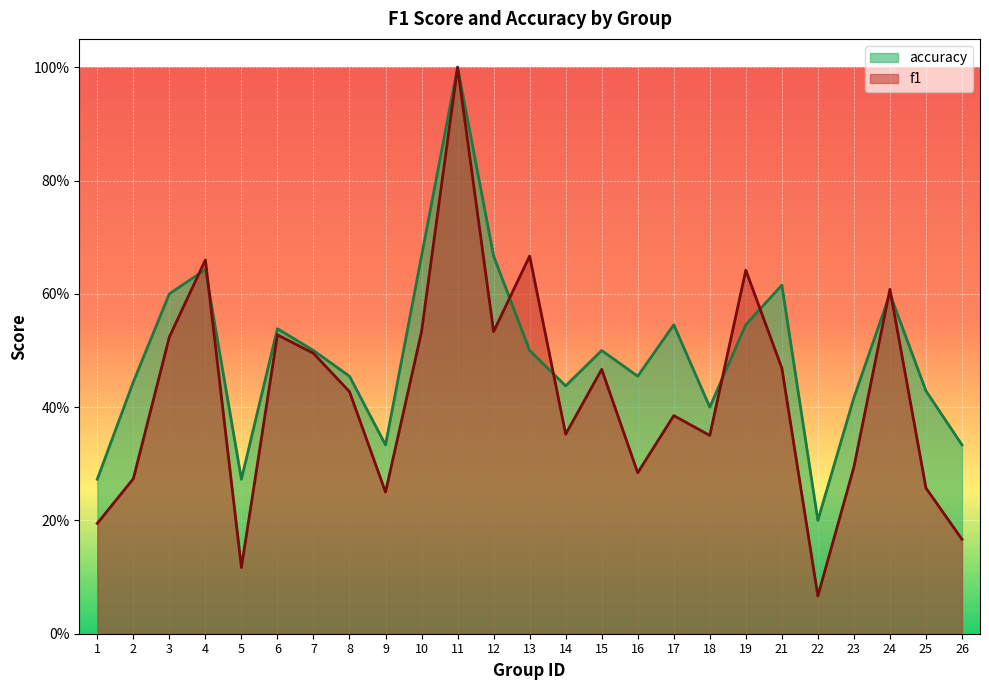

What is the value of the accuracy point at the 16th from the left?

0.5